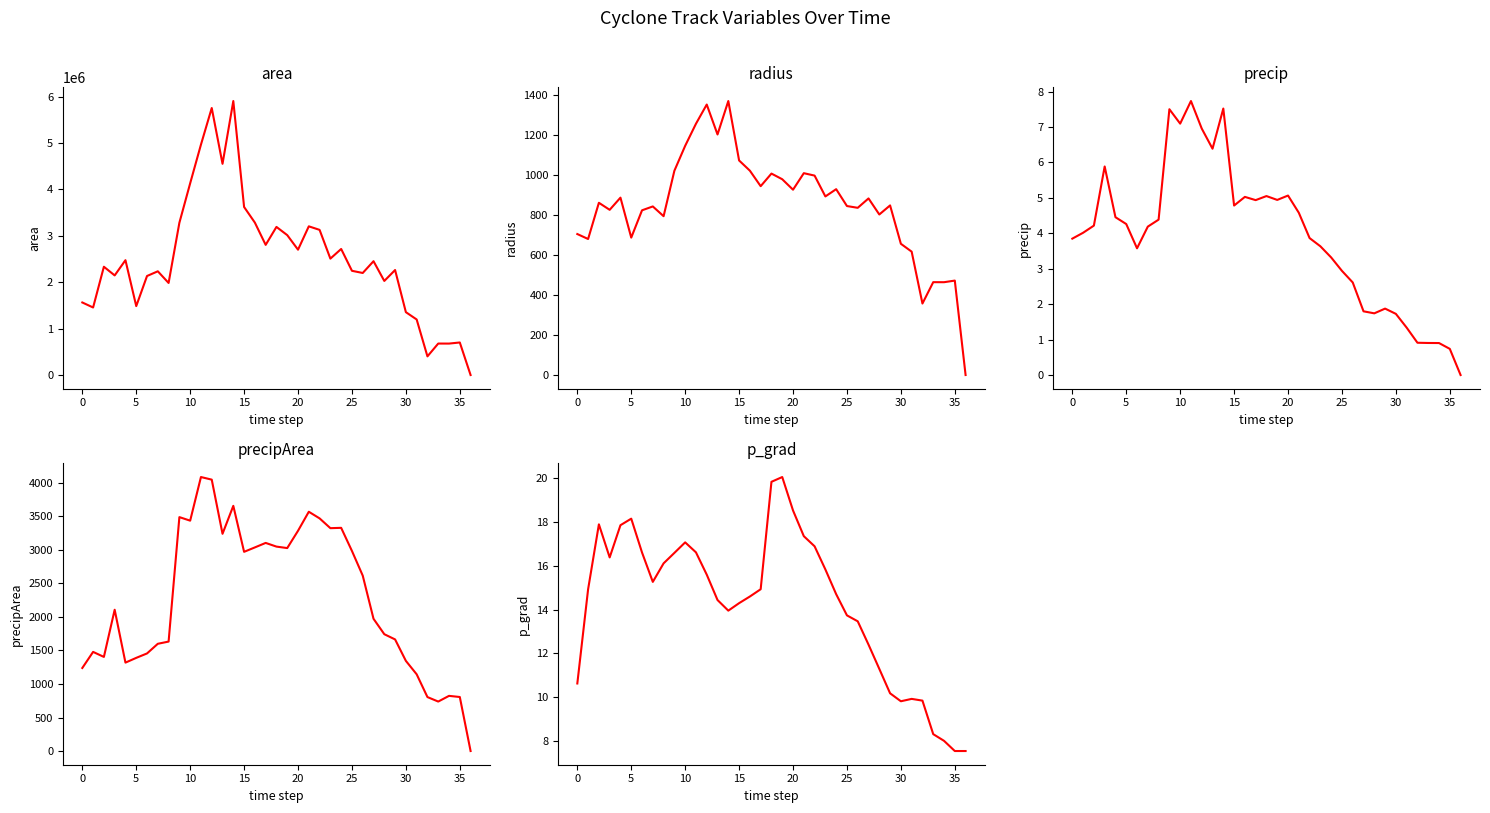

At which category does the chart reach its minimum across all series?

36